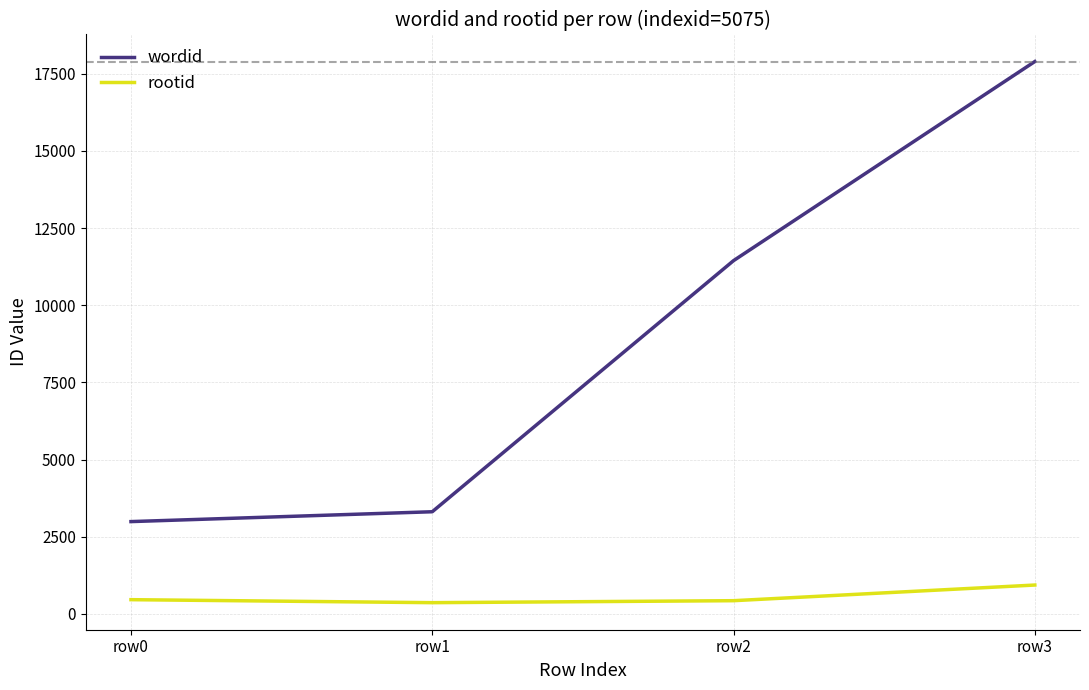

List the series in order of their overall mean, highest first.

wordid, rootid